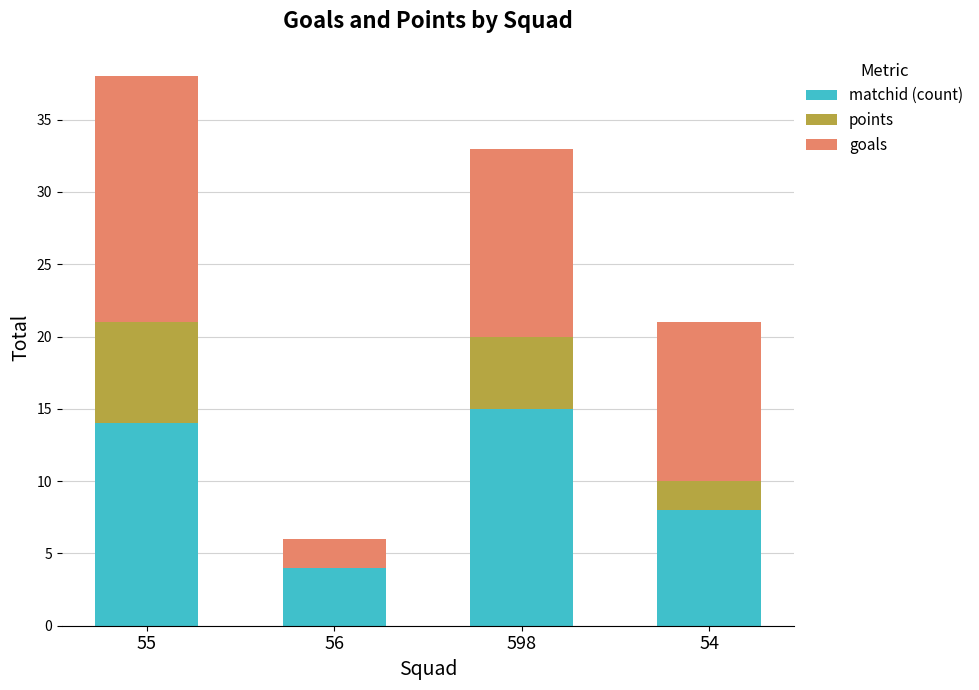

What is the approximate value of matchid (count) at 54, to the nearest 10?

10